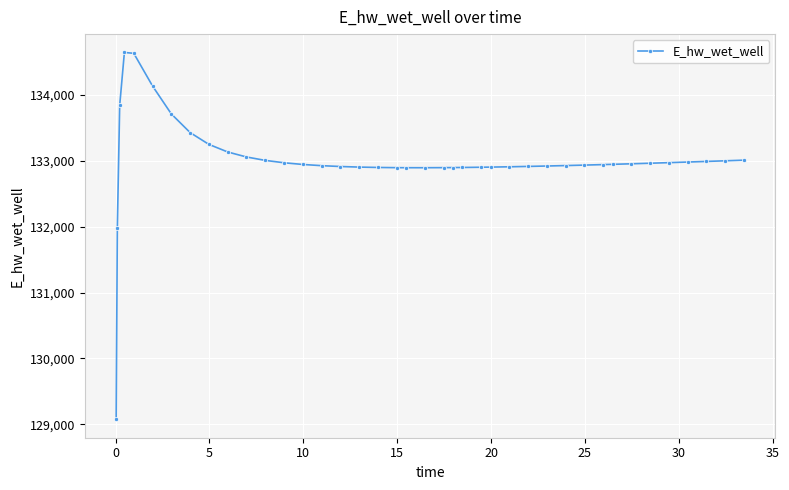

What is the maximum value shown in the chart?

134642.8